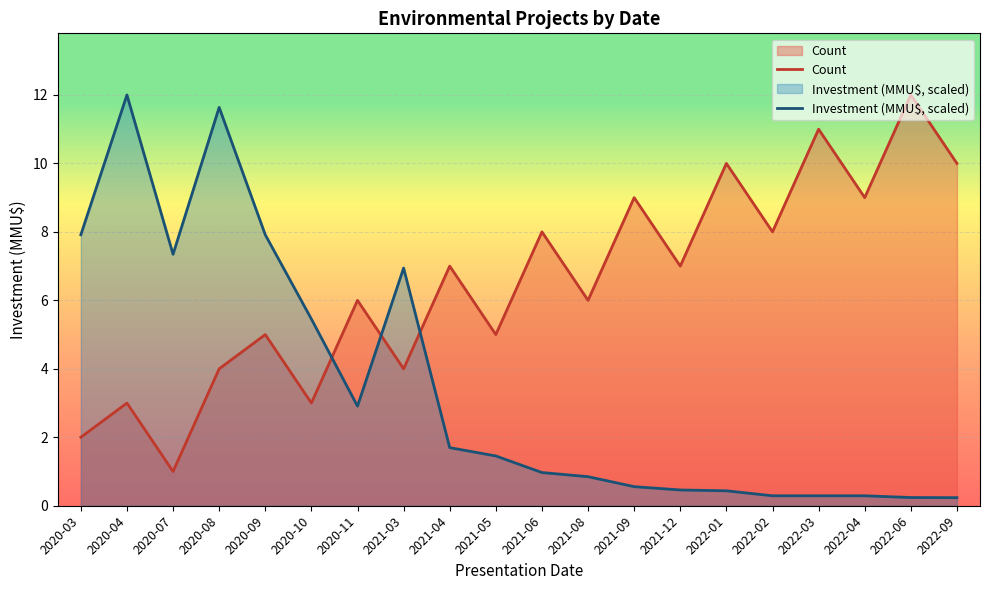

At which label is Count closest to 6?

2020-11